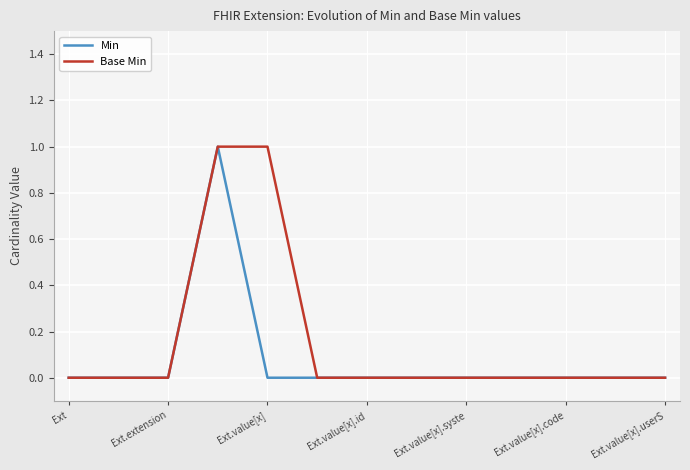

Rank the series by their average value, from highest to lowest.

Base Min, Min